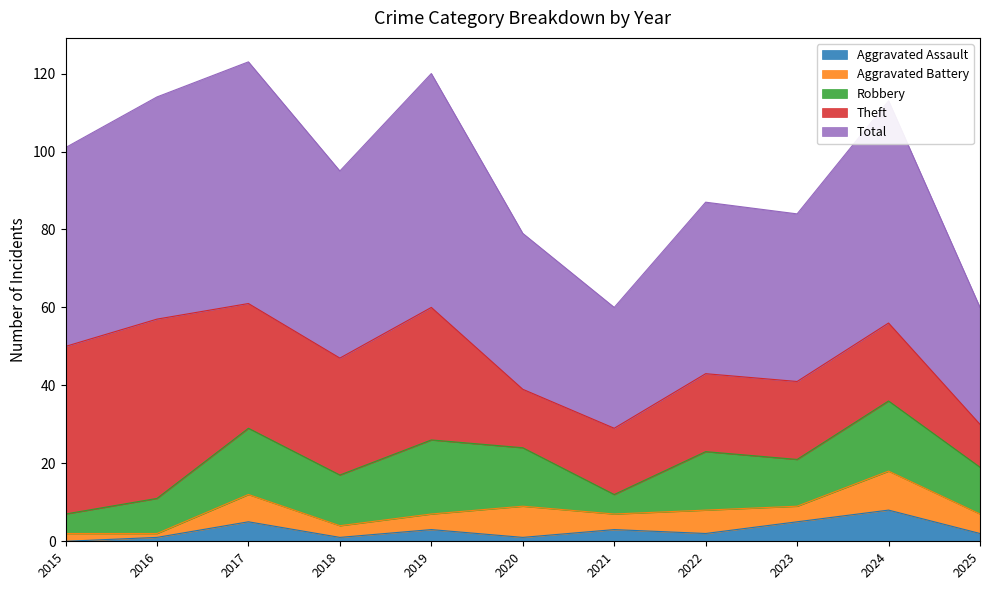

Where is the first local minimum for Total?

2018